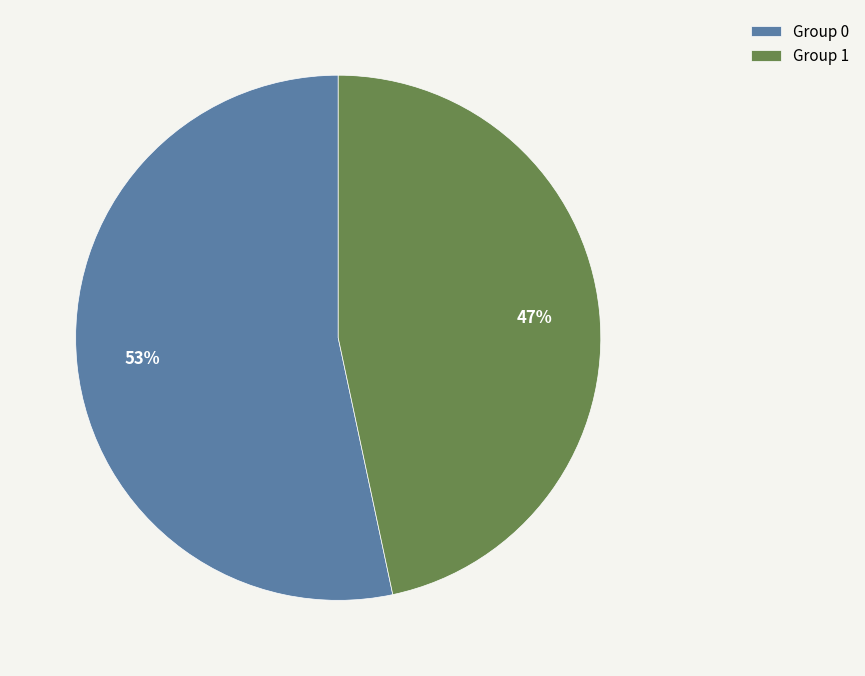

To the nearest percent, what portion does Group 1 represent?

47%